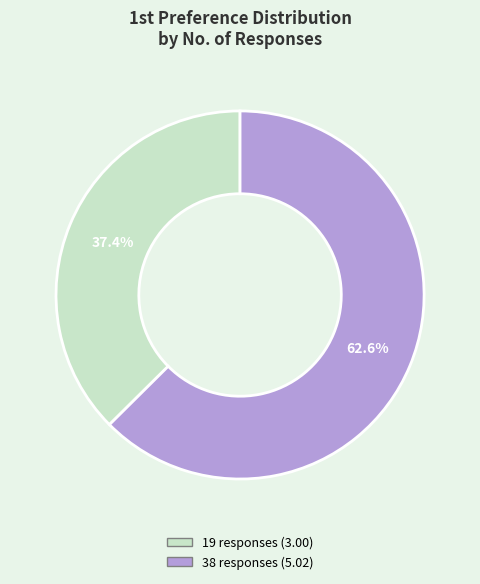

Does 19 responses represent more than half of the total?

No